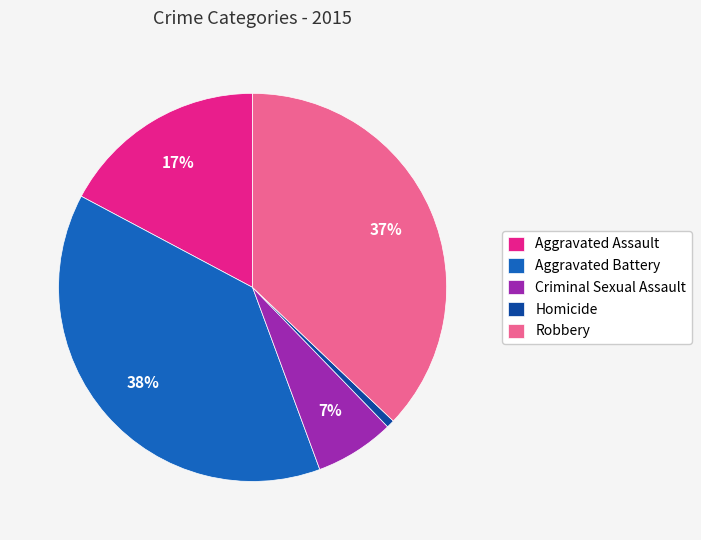

To the nearest percent, what percentage of the pie is Aggravated Battery?

38%